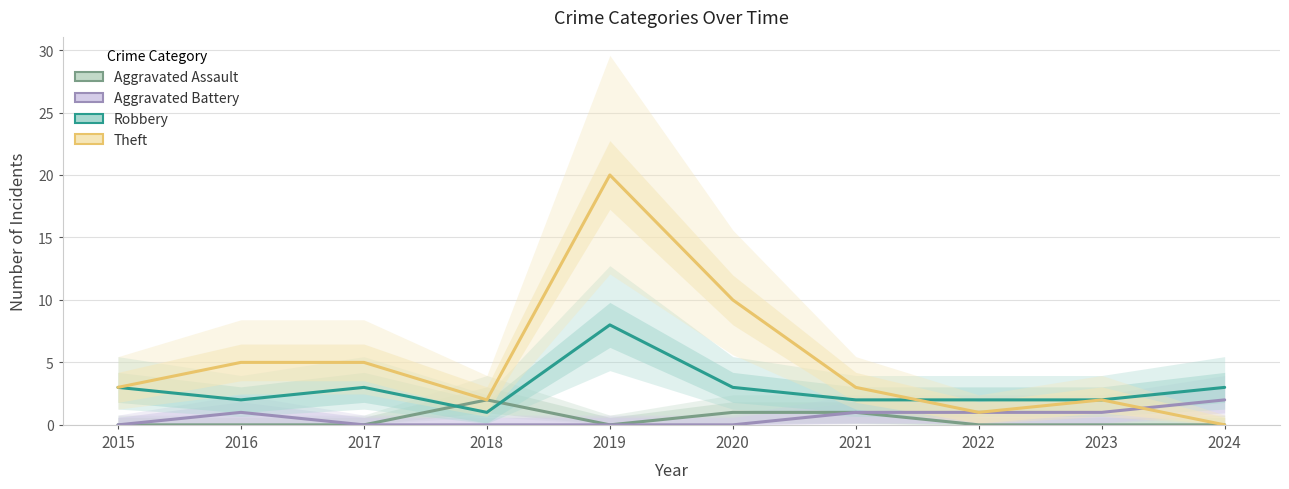

How many interior local valleys does the Aggravated Assault series have?

1